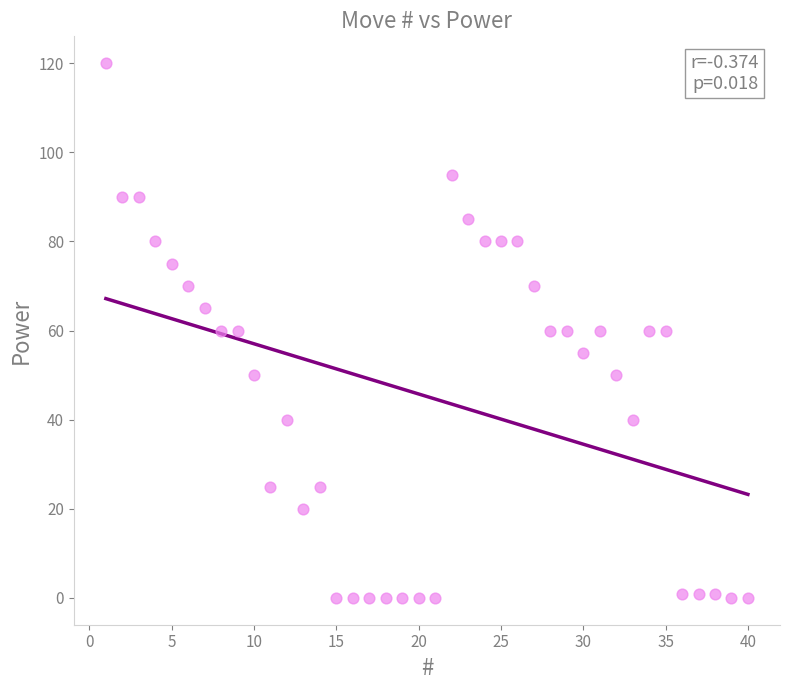

What is the range of X values (max minus min)?

39